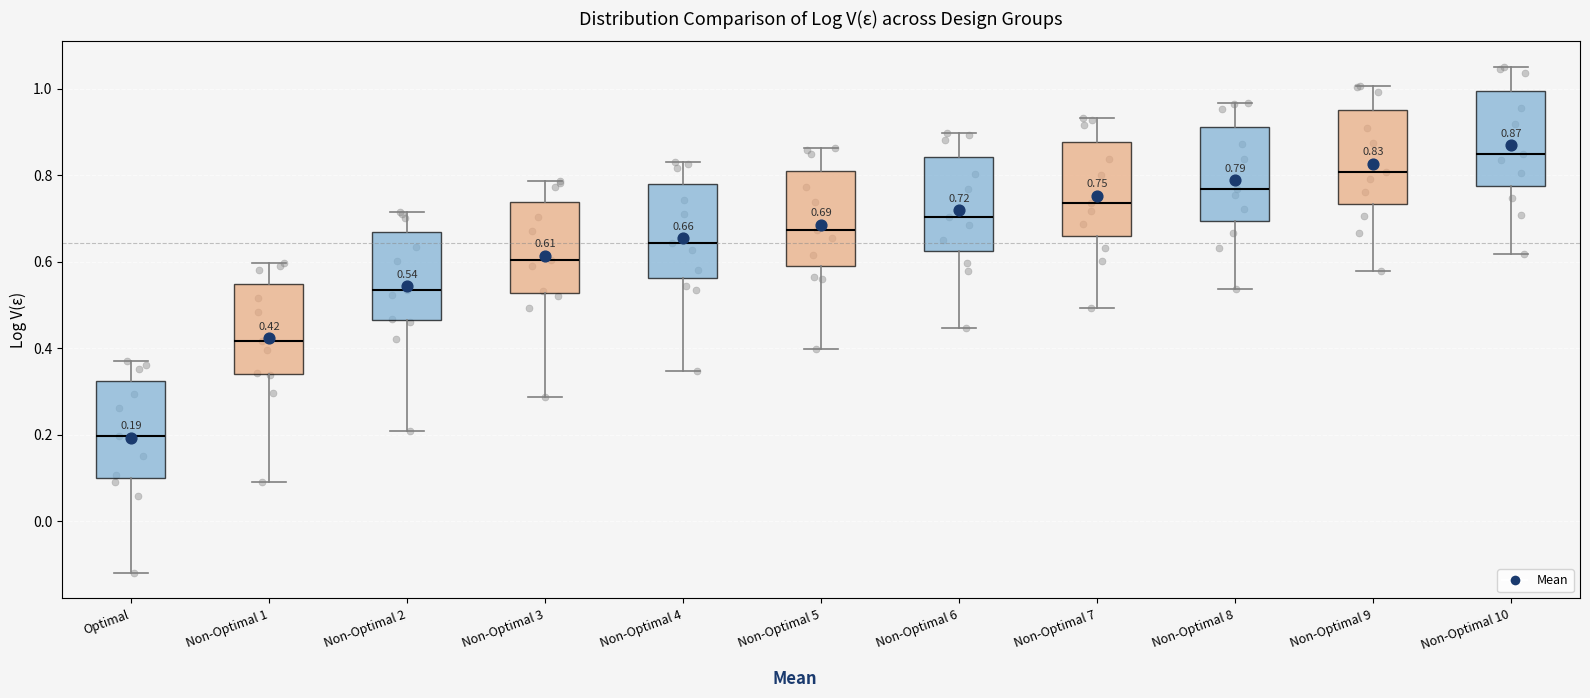

Which box has the highest median line?

Non-Optimal 10